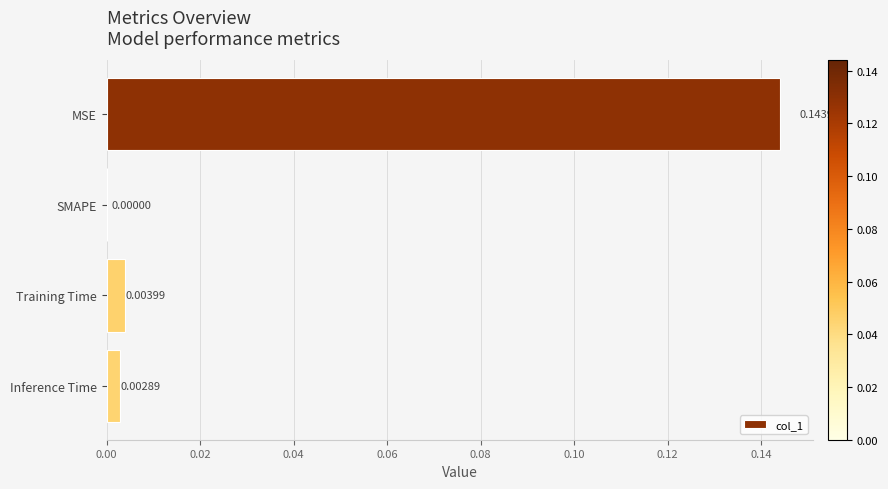

Which label corresponds to the largest value in the chart?

MSE